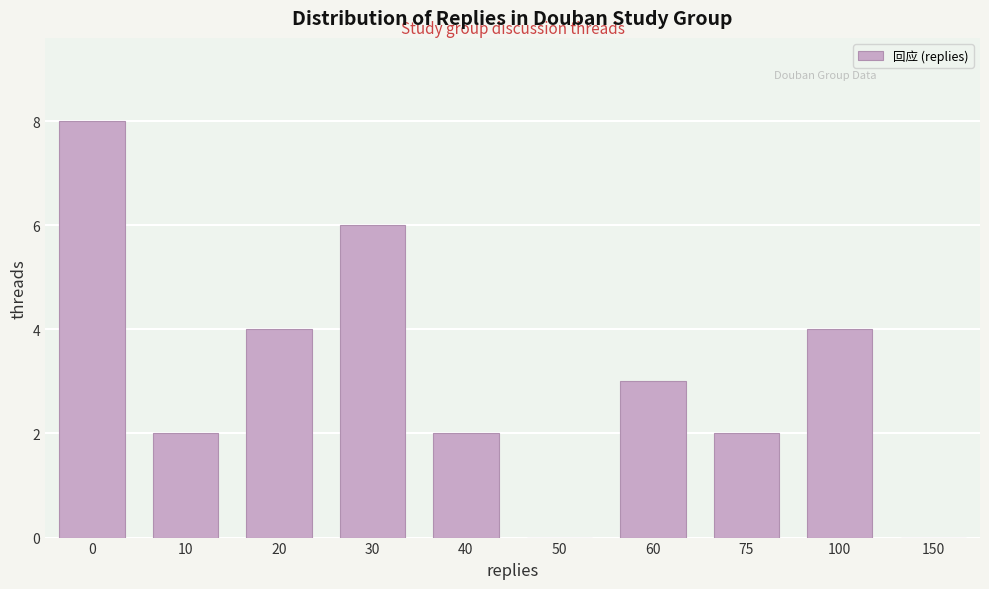

Reading right to left, list all the values displayed in this chart.

150=0	100=4	75=2	60=3	50=0	40=2	30=6	20=4	10=2	0=8